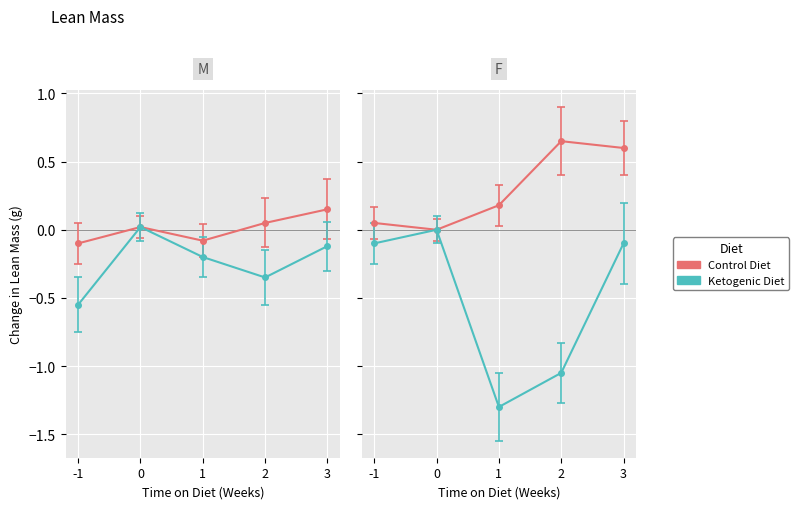

Where is the first local minimum for Ketogenic Diet F?

1